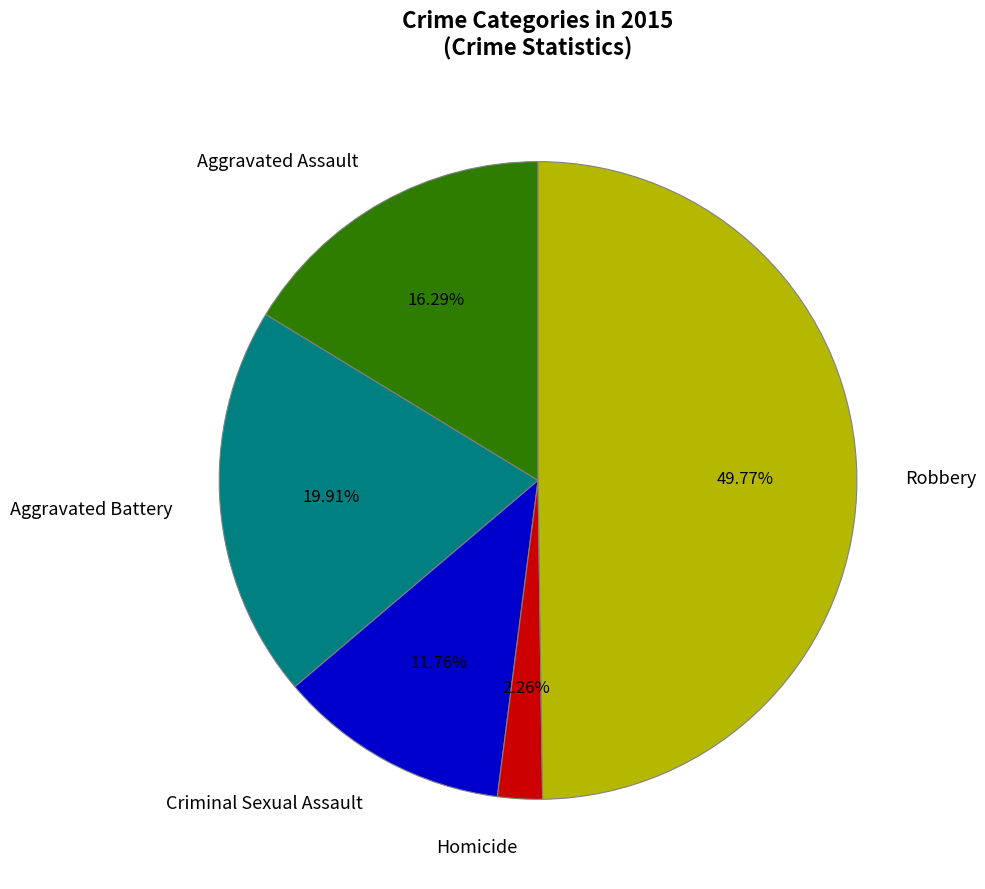

True or false: Criminal Sexual Assault accounts for 12% of the total.

True